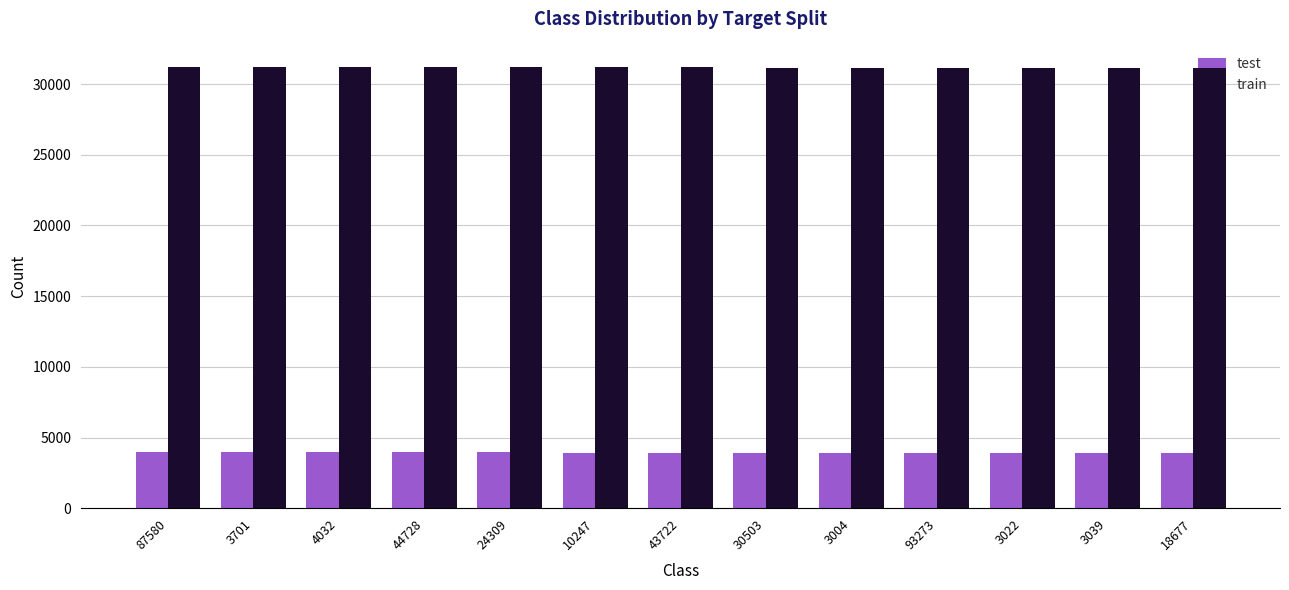

What is the difference between the maximum and second lowest values in the train series?

104